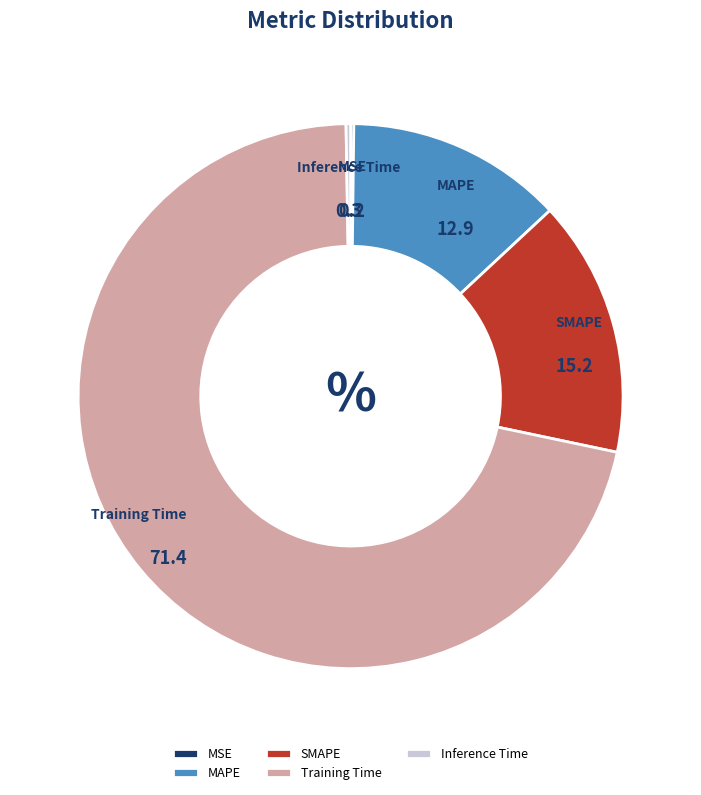

Does Training Time represent more than half of the total?

Yes